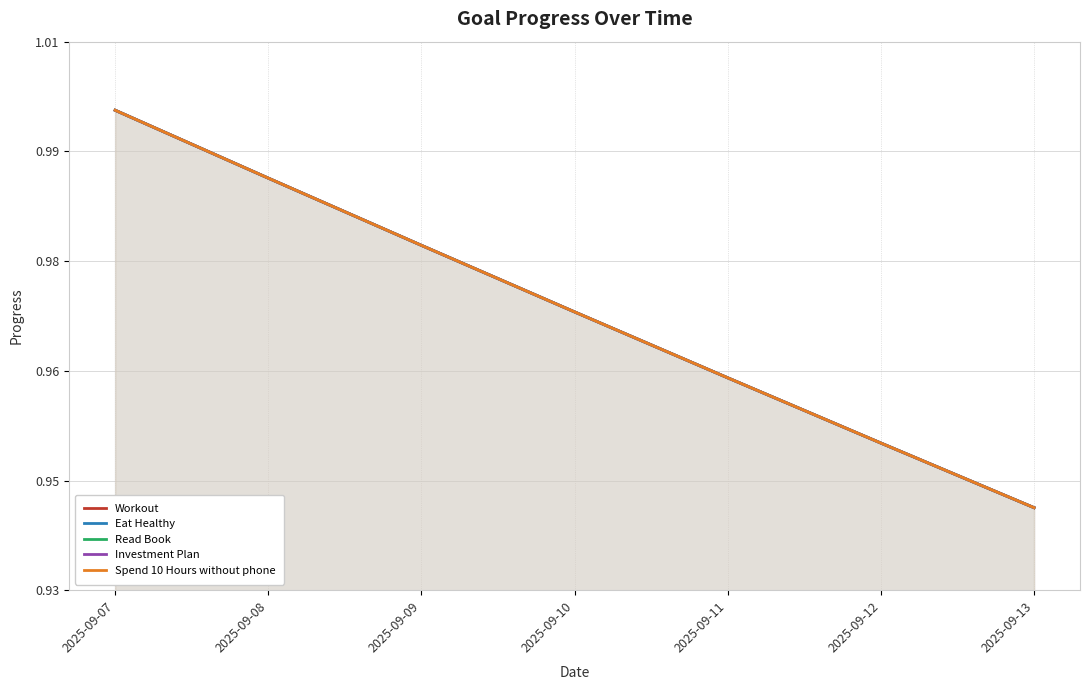

Count the number of categories in the chart.

7